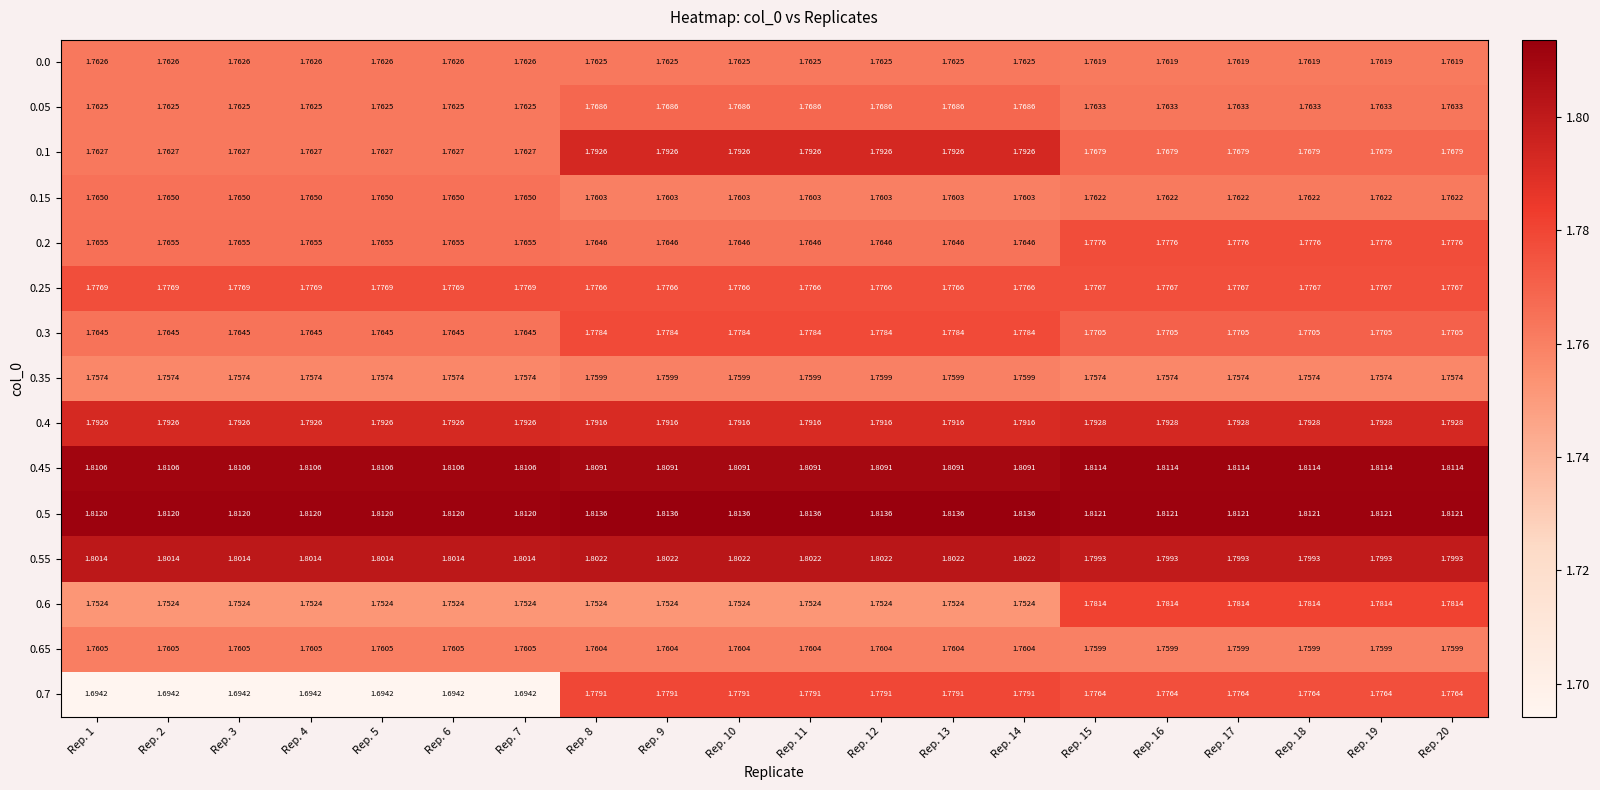

What is the difference between the highest and lowest values at Rep. 18?

0.1